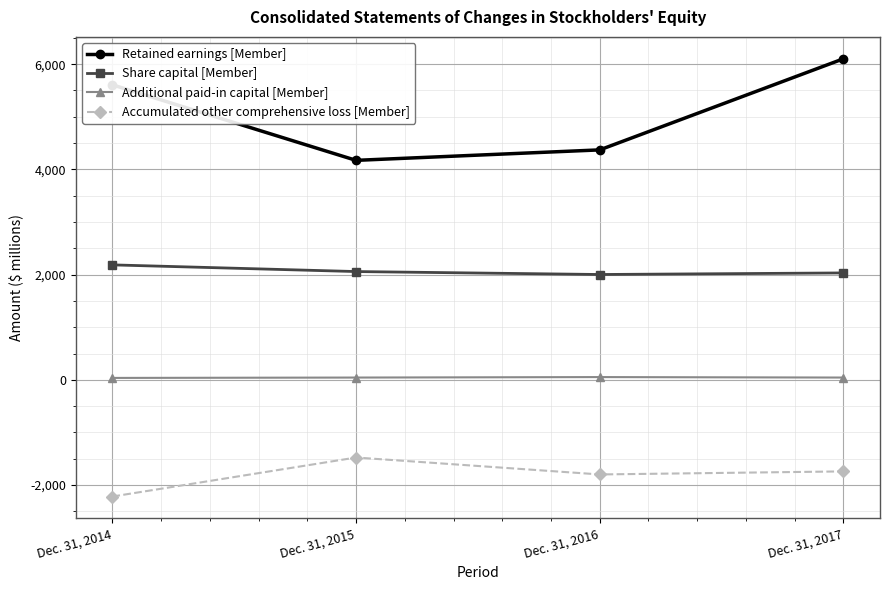

Which series has the largest range (max minus min)?

Retained earnings [Member]